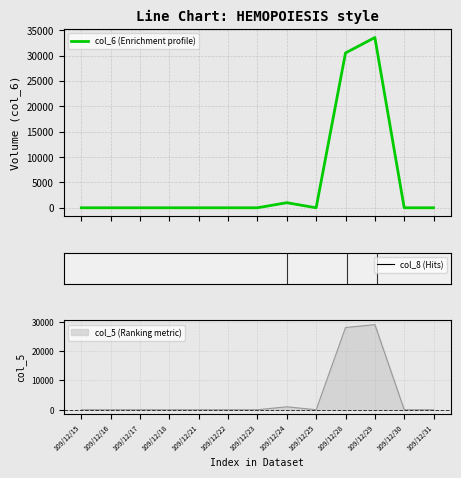

Between 109/12/17 and 109/12/18, which is larger?

109/12/17